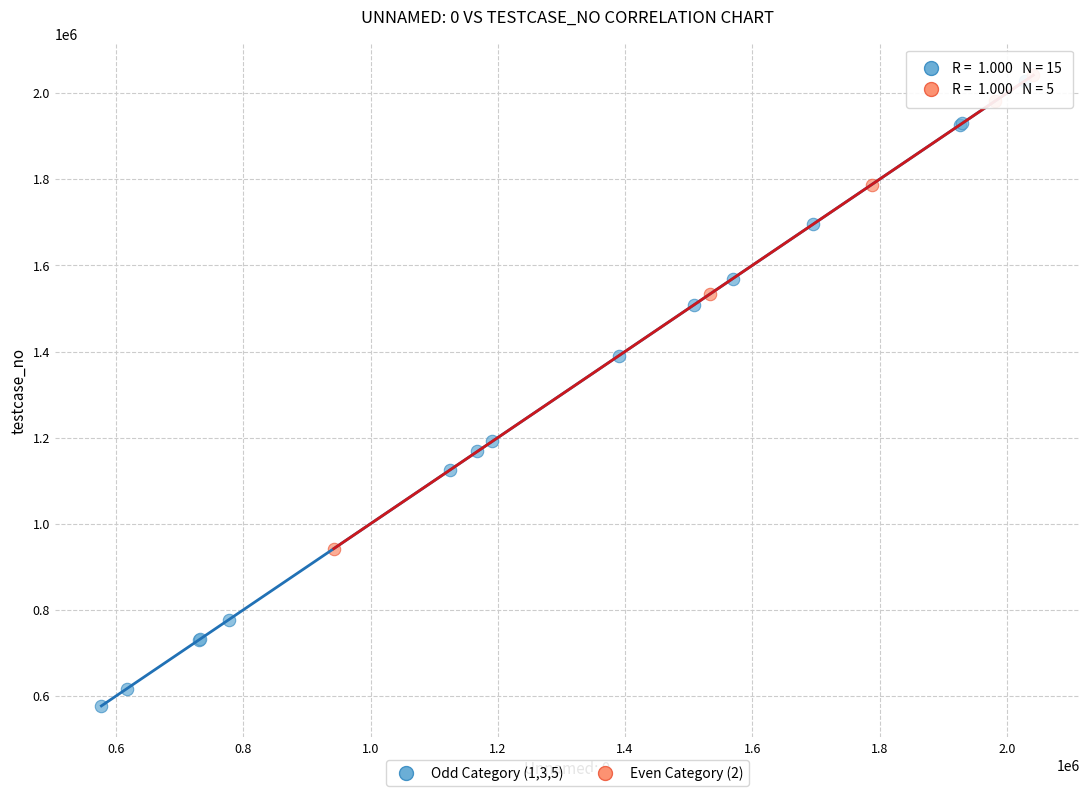

Which series reaches the minimum Y coordinate?

Odd Category (1,3,5)